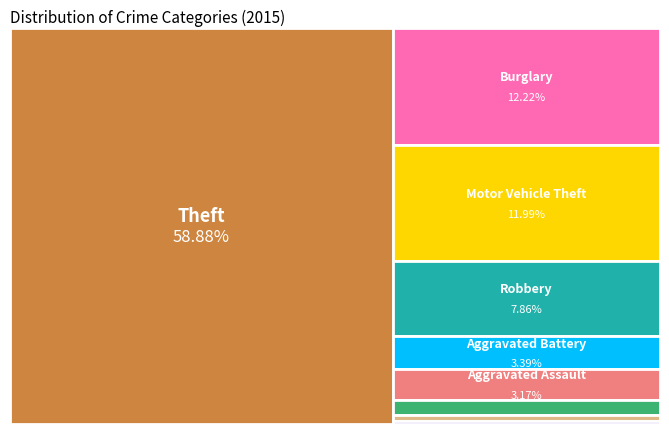

Rank the categories by value from lowest to highest.

Homicide, Arson, Criminal Sexual Assault, Aggravated Assault, Aggravated Battery, Robbery, Motor Vehicle Theft, Burglary, Theft